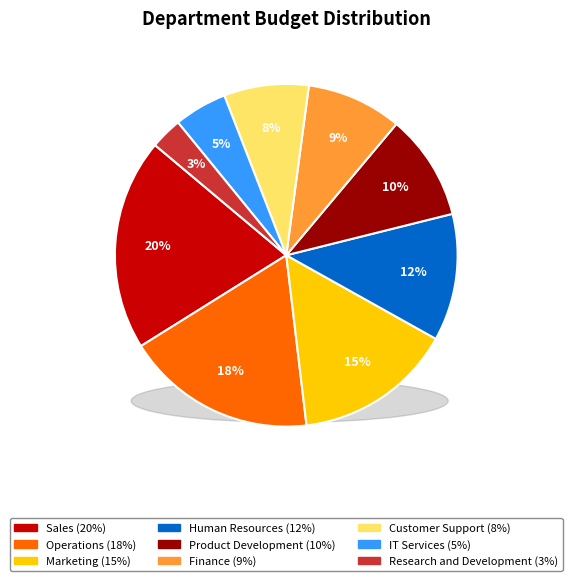

To the nearest percent, what is the difference between the IT Services and Finance slice percentages?

4%